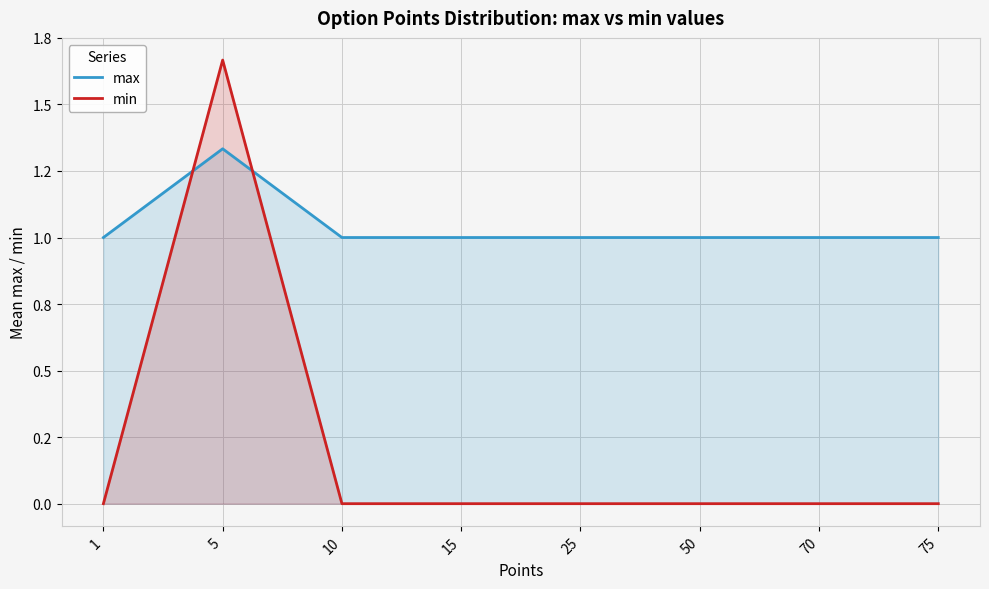

How many positive values does the min series have?

1